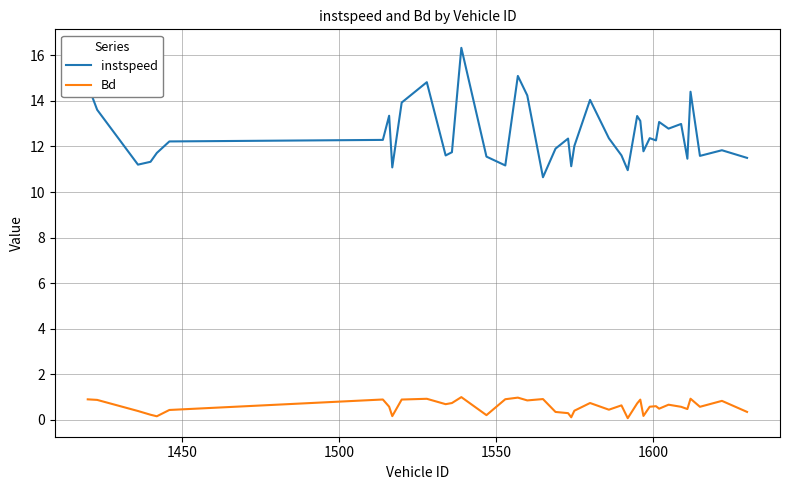

Rank the series by their maximum value, from highest to lowest.

instspeed, Bd